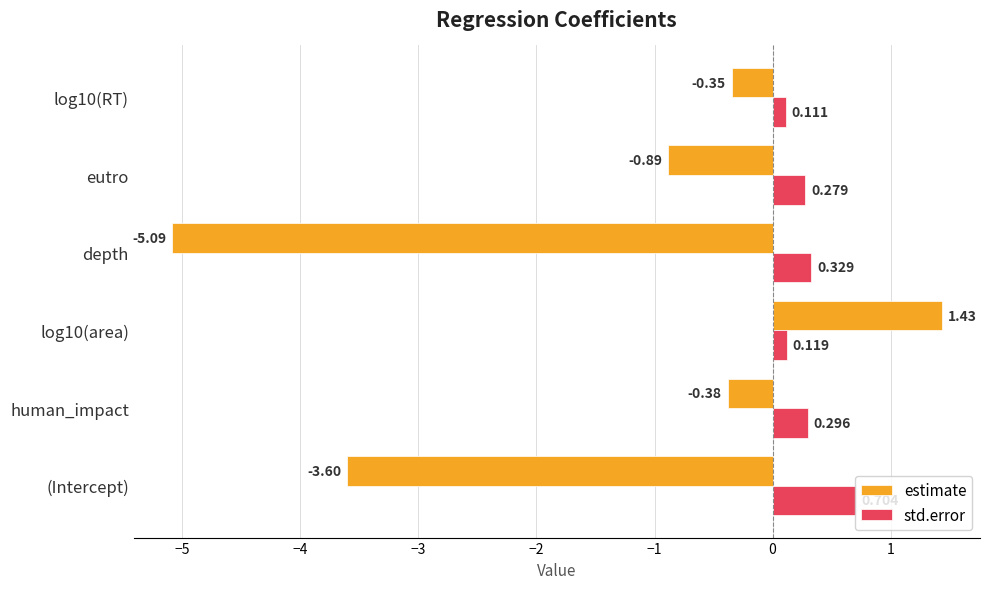

Rank the series by their average value, from lowest to highest.

estimate, std.error